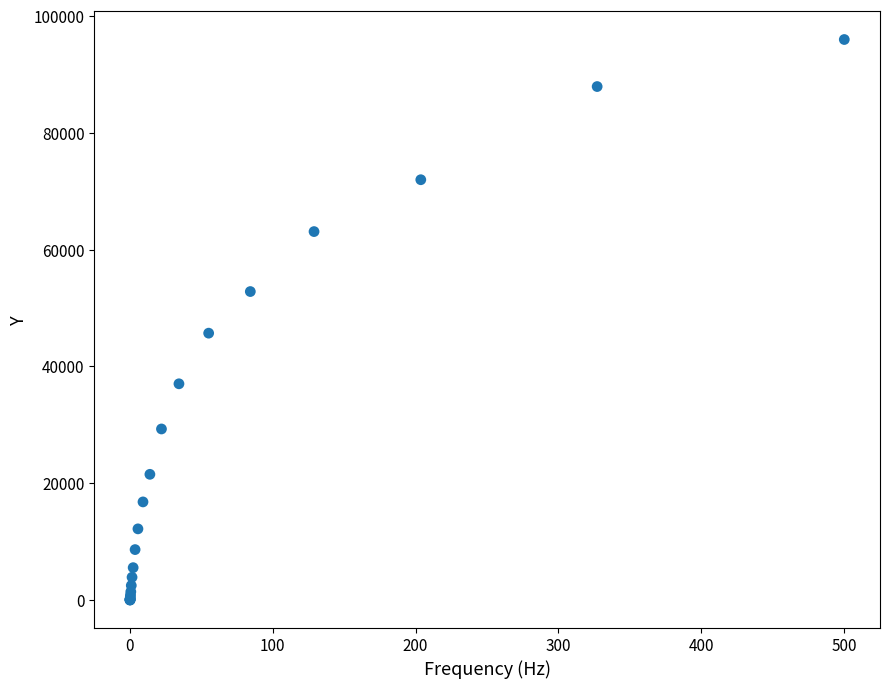

What Y value in the scatter plot is closest to 47999?

45703.5